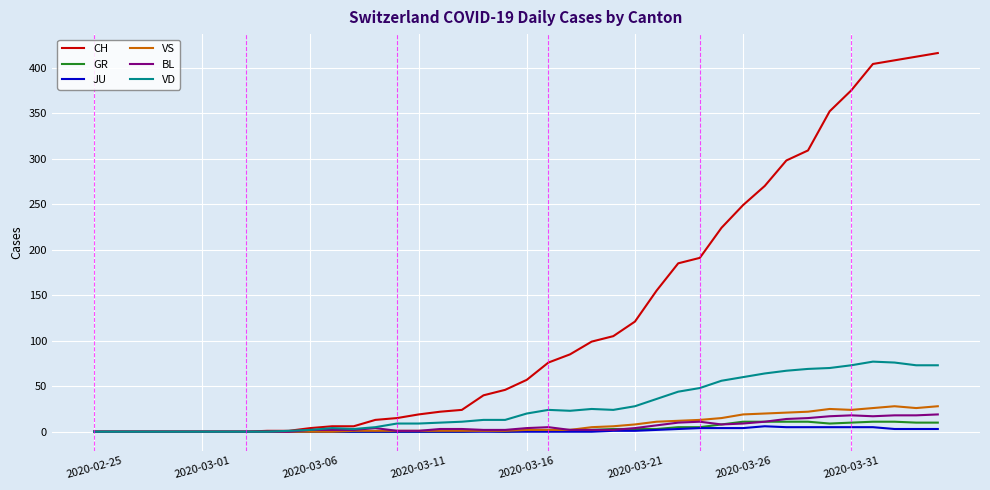

Which series has the largest total across all categories?

CH